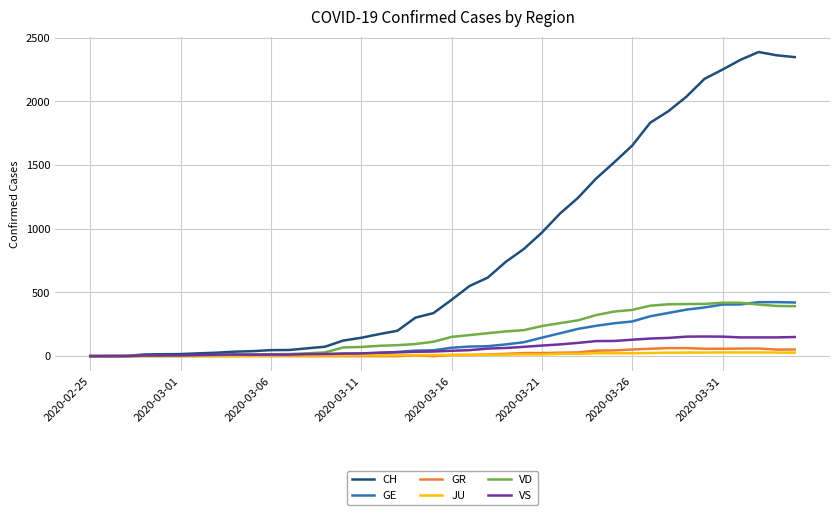

What is the maximum value shown in the chart?

2388